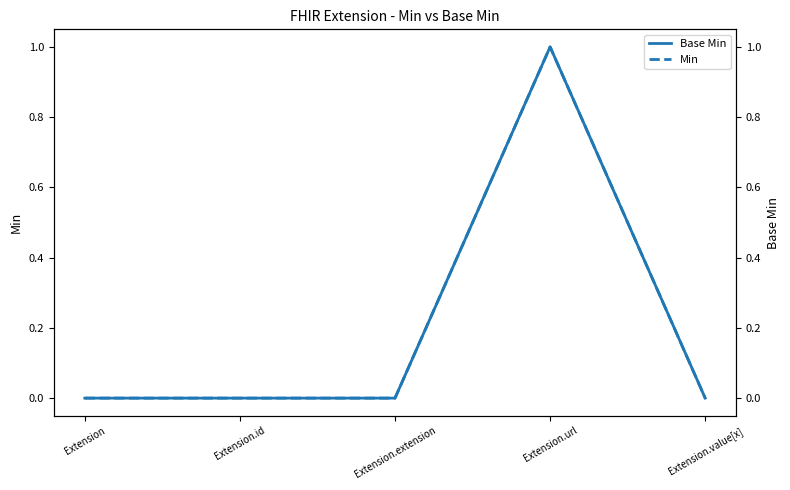

The value of Min at Extension.extension is 0. True or false?

True